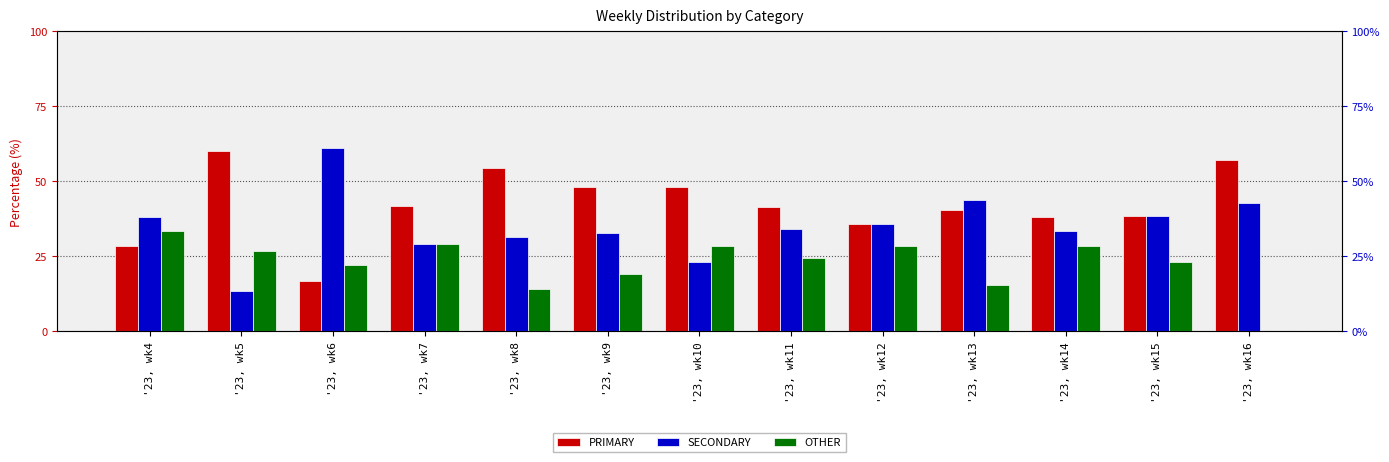

What is the average value of the PRIMARY series?

42.2